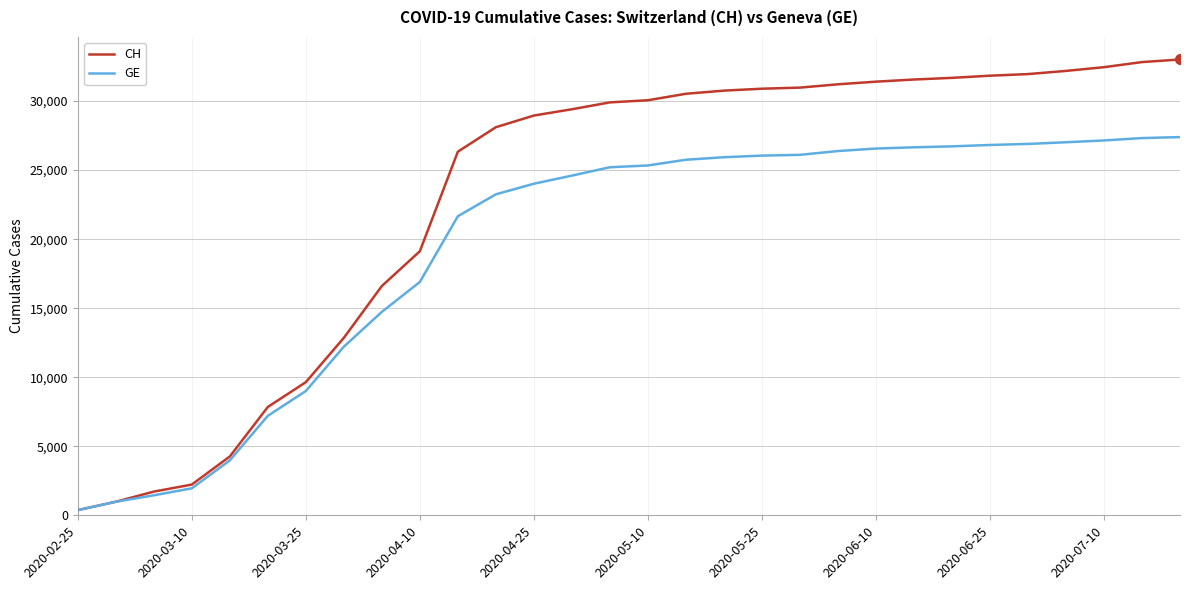

Which series has the widest spread of values?

CH